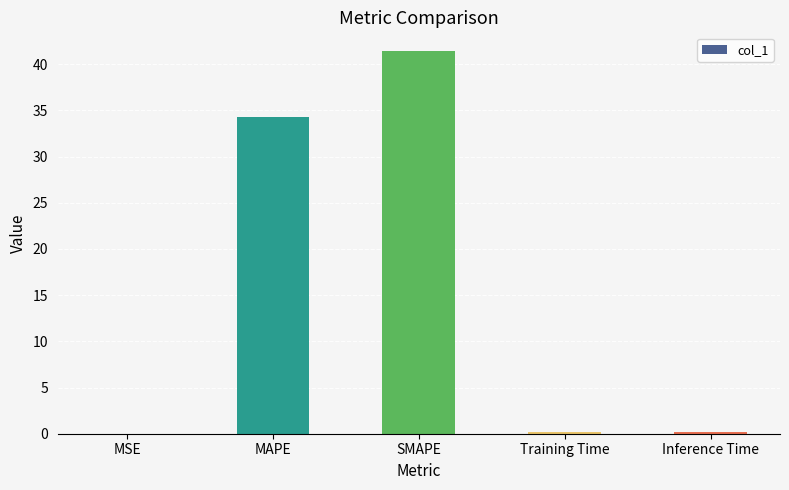

True or false: the data shows 34.3 at MAPE.

True